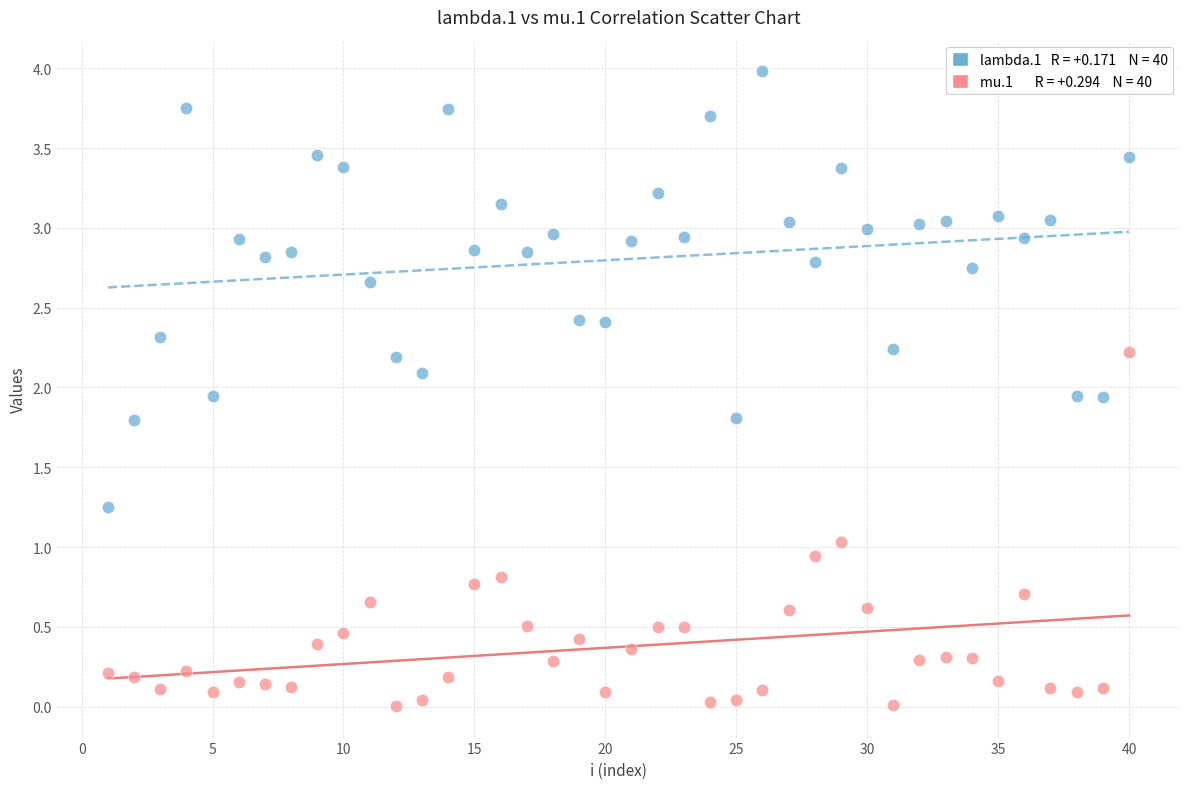

Across all data points, what is the range of X values (max minus min)?

39.0